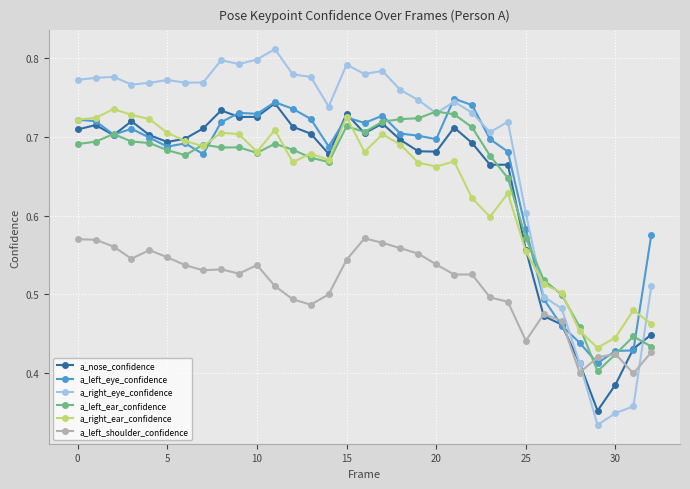

True or false: a_right_eye_confidence and a_left_shoulder_confidence cross at least once.

True